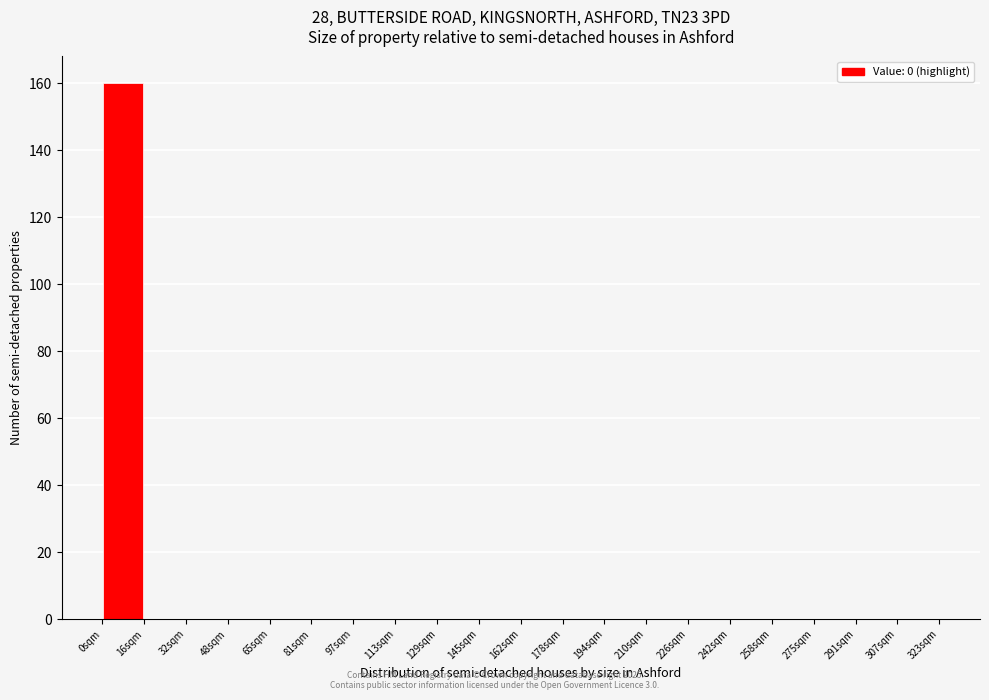

Over which range of the x-axis is the bar tallest?

0 to 16